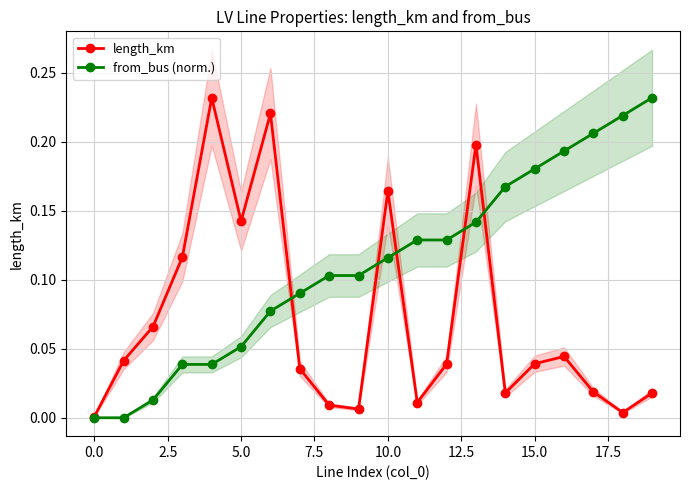

The value of length_km at 10.0 is 0.0. True or false?

False